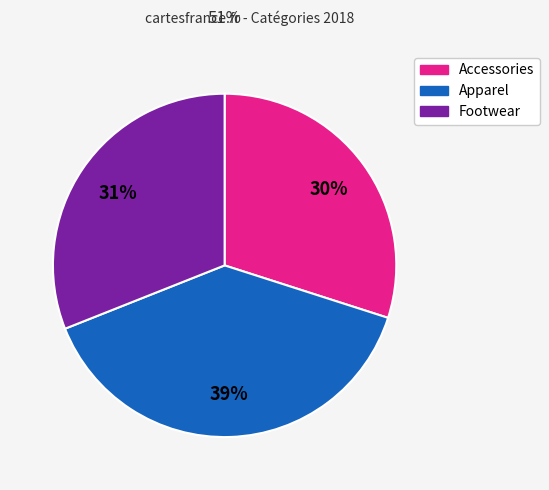

Rank the categories by value from highest to lowest.

Apparel, Footwear, Accessories